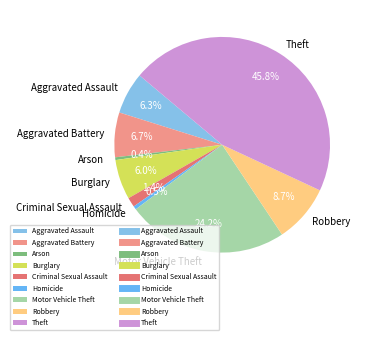

Does Aggravated Assault account for over 50% of the chart?

No